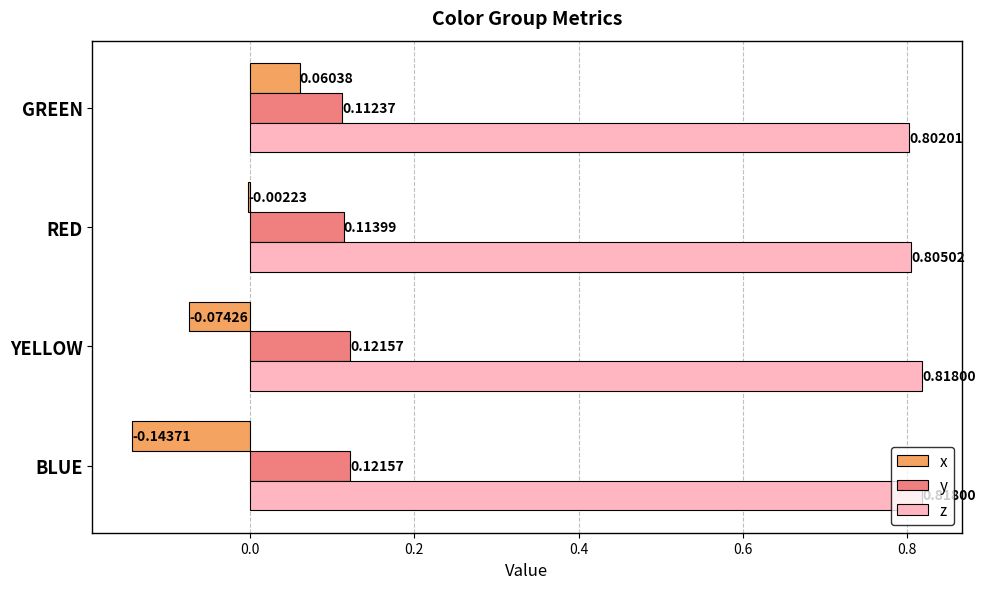

What is the sum of all y values?

0.5